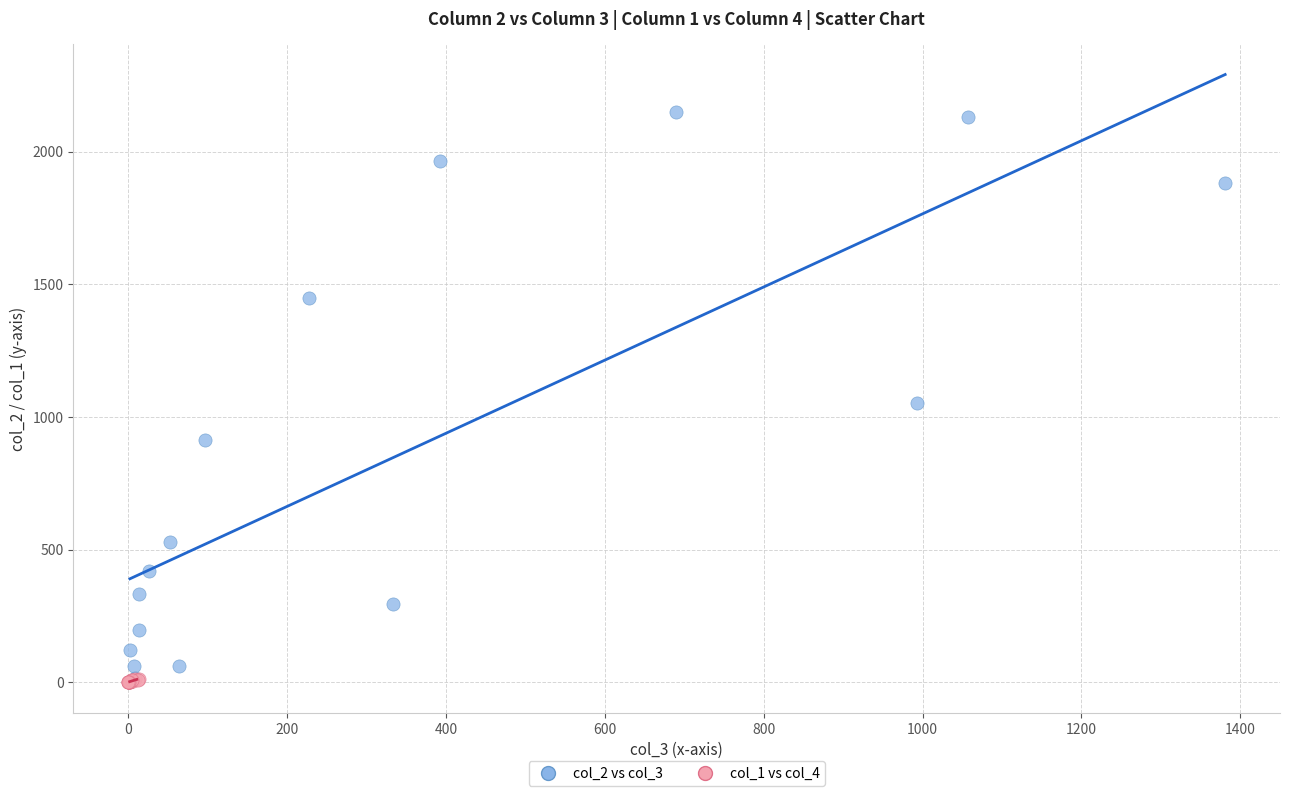

Which series contains the highest Y value?

col_2 vs col_3